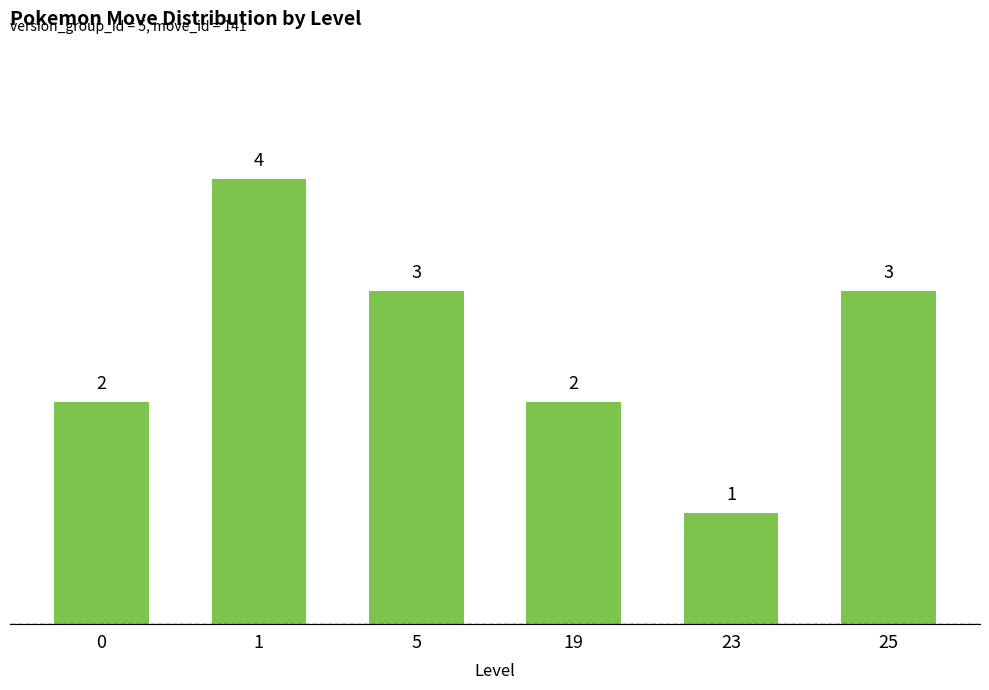

The chart shows a value of 5 at 25. True or false?

False